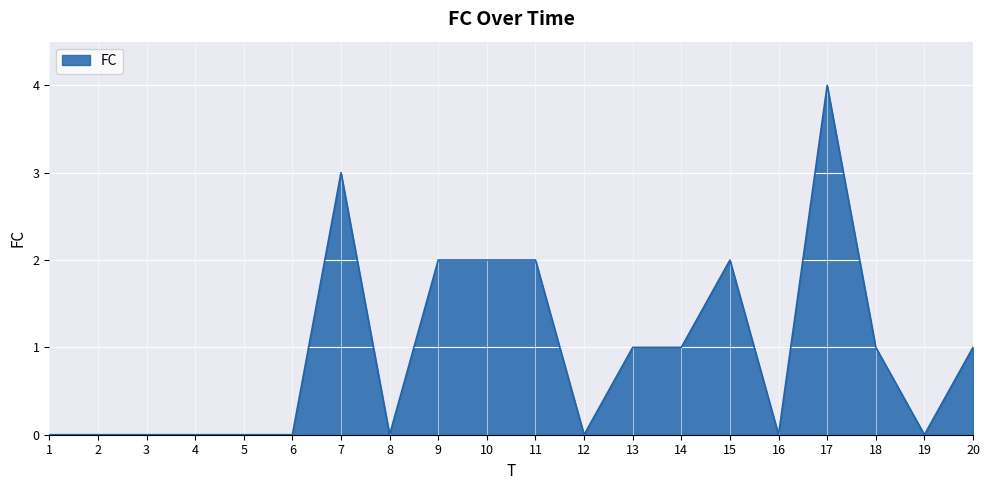

Between 20 and 19, which is larger?

20